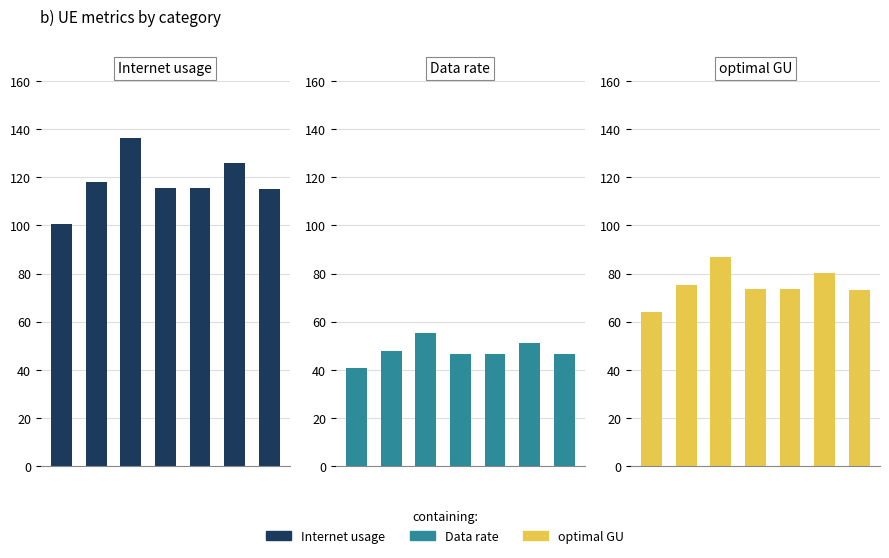

What is the difference between the second highest and second lowest values in the optimal GU series?

7.0